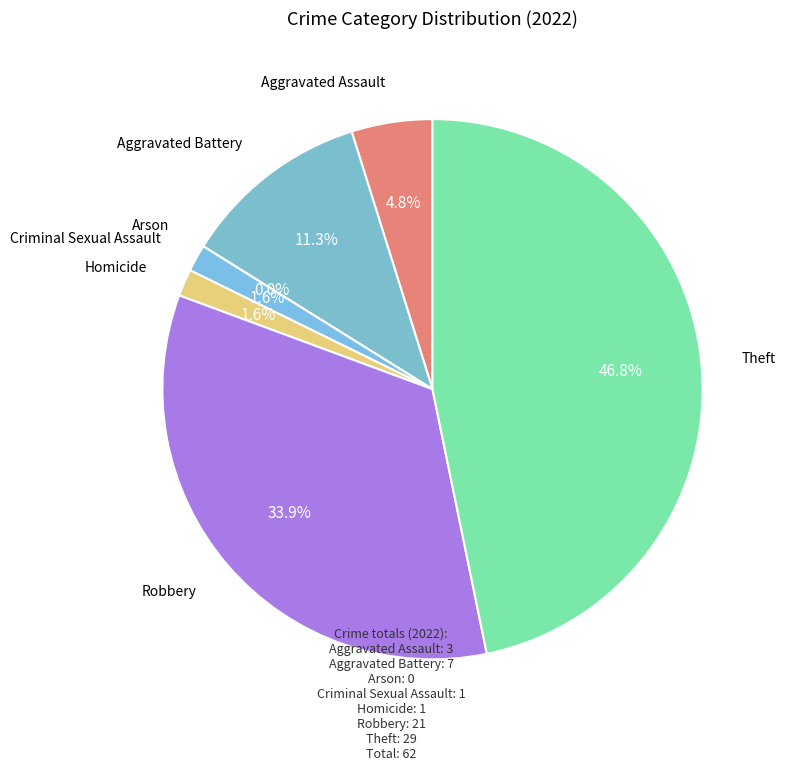

Count the number of slices in the pie.

7